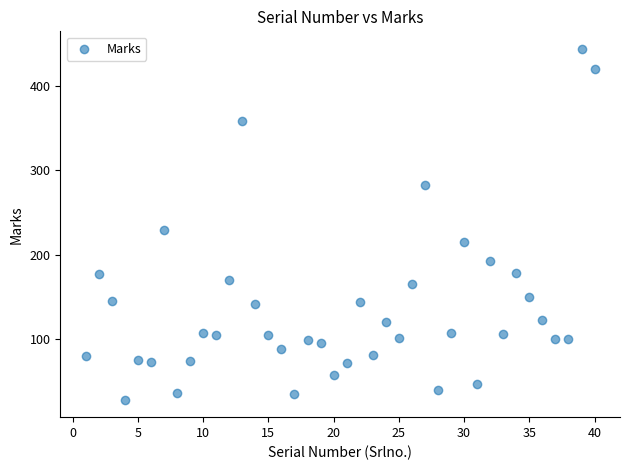

What is the range of Y values (max minus min)?

416